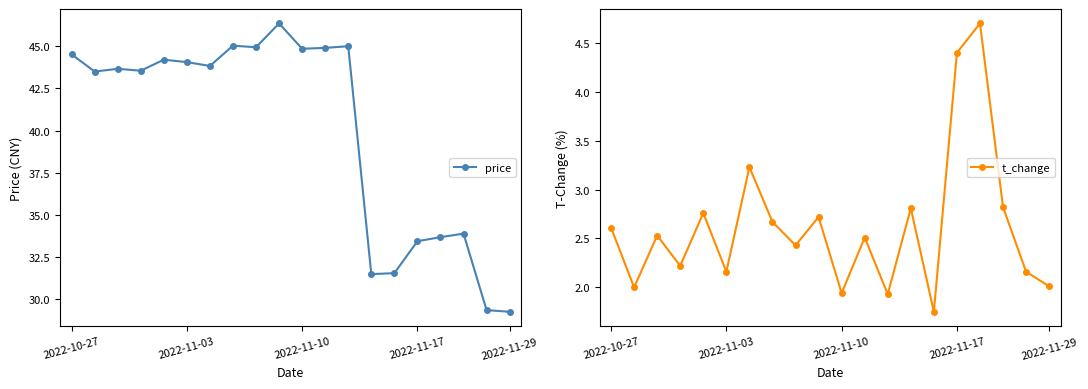

What position from the left is 11?

12